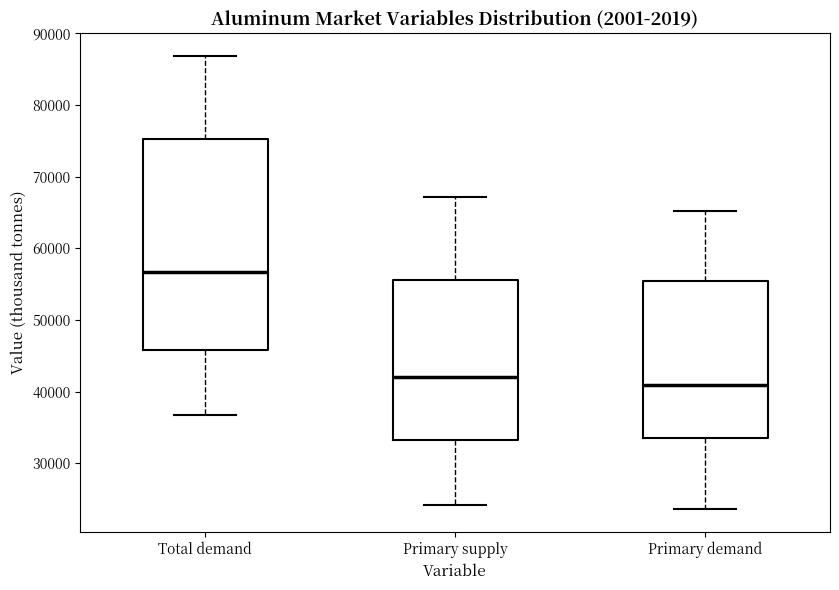

Reading left to right, read every box against the y-axis: the position of its median line, the range the box covers, and the ends of its whiskers. The values are not printed on the chart, so give them approximately, as read against the axis.

Total demand: median 57000, box 46000 to 75000, whiskers 37000 to 87000
Primary supply: median 42000, box 33000 to 56000, whiskers 24000 to 67000
Primary demand: median 41000, box 33000 to 55000, whiskers 24000 to 65000